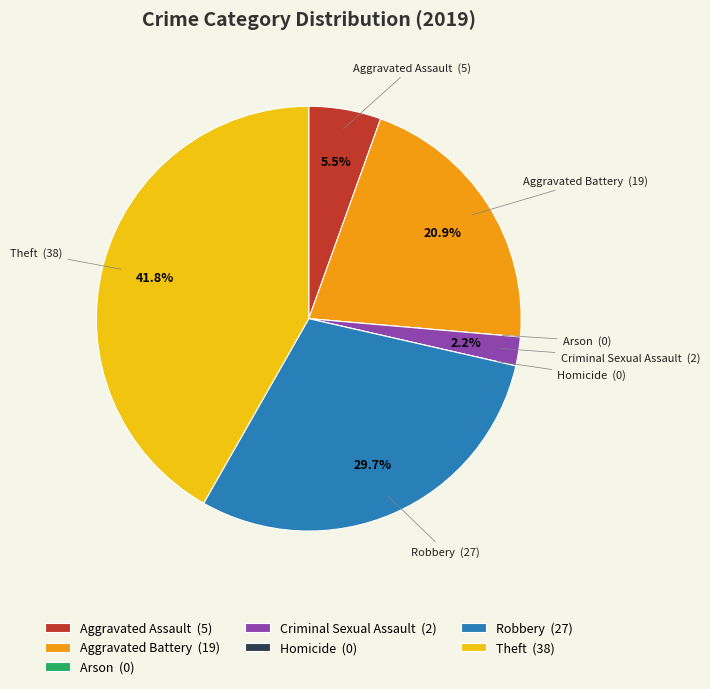

To the nearest percent, what is the average slice percentage?

14%